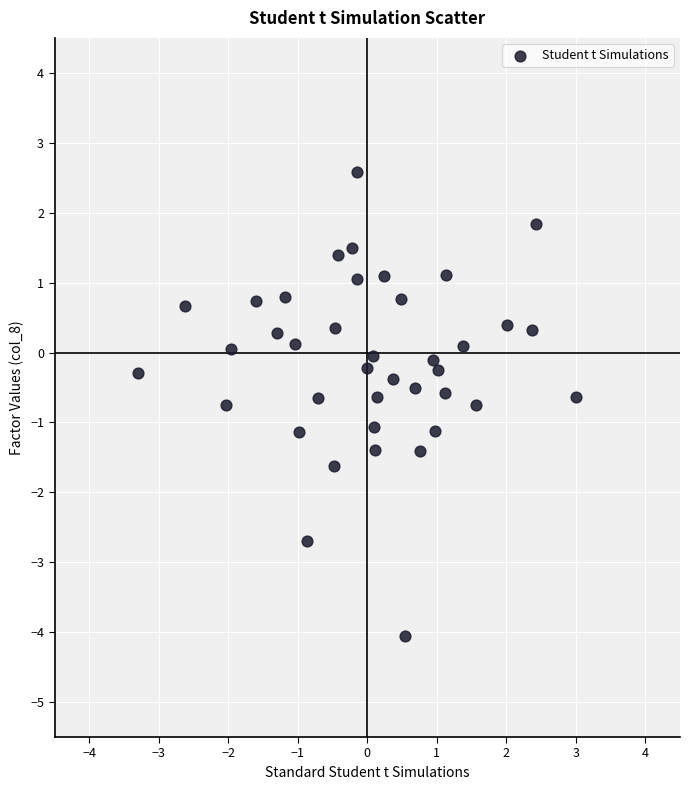

What is the range of Y values (max minus min)?

6.6